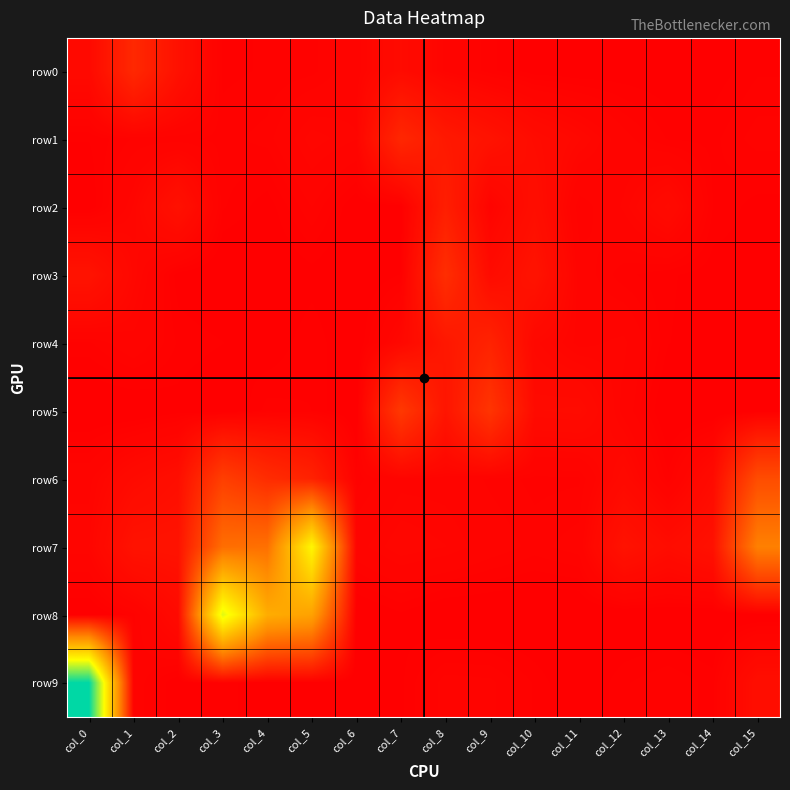

Which series has the widest spread of values?

row9